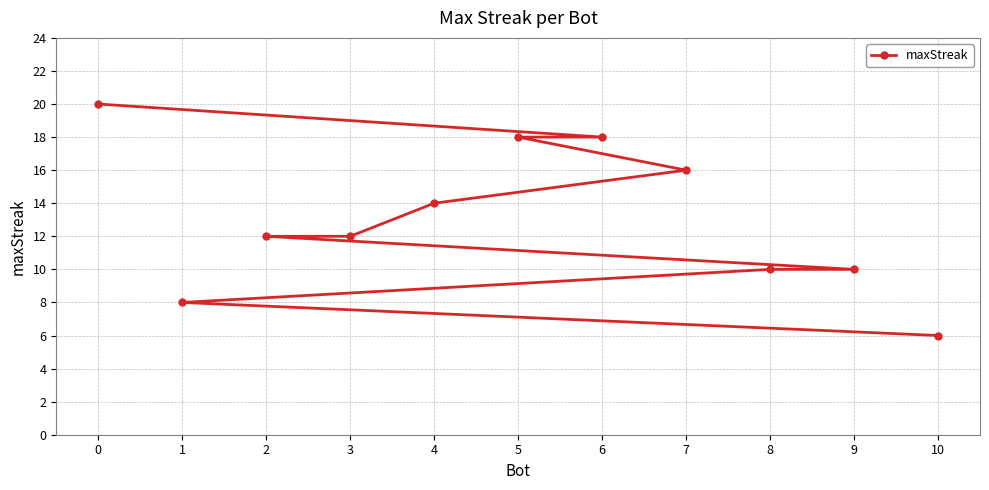

What is the value of the 8th point from the left?

16